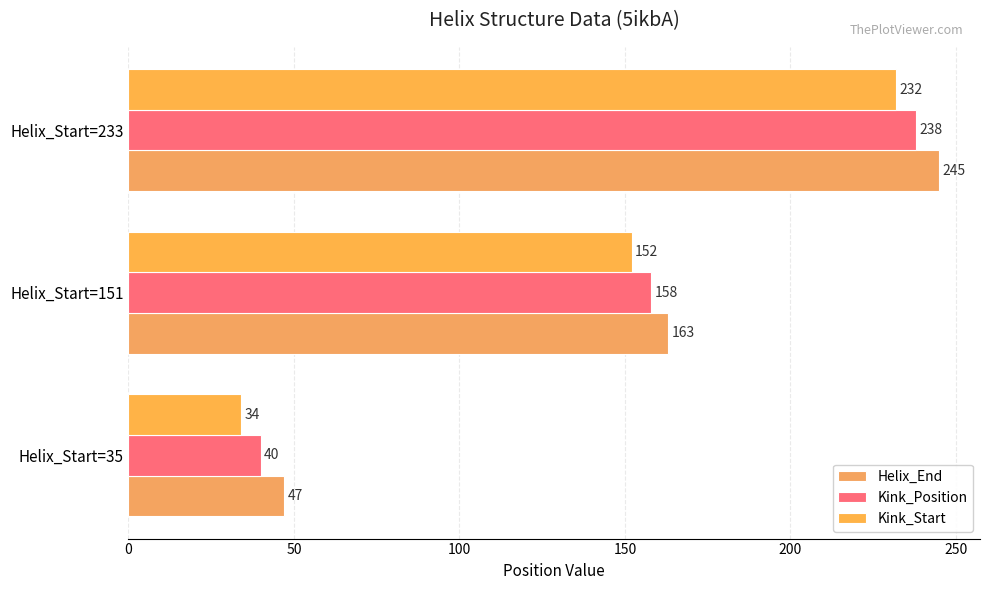

Count the Kink_Position values in the range 40 to 238.

3